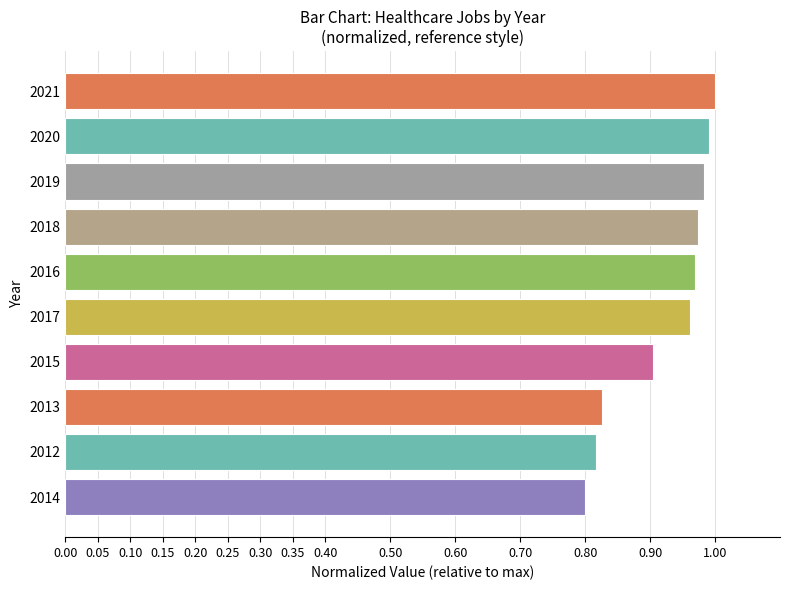

What is the ratio of the value at 2015 to the value at 2021?

0.9